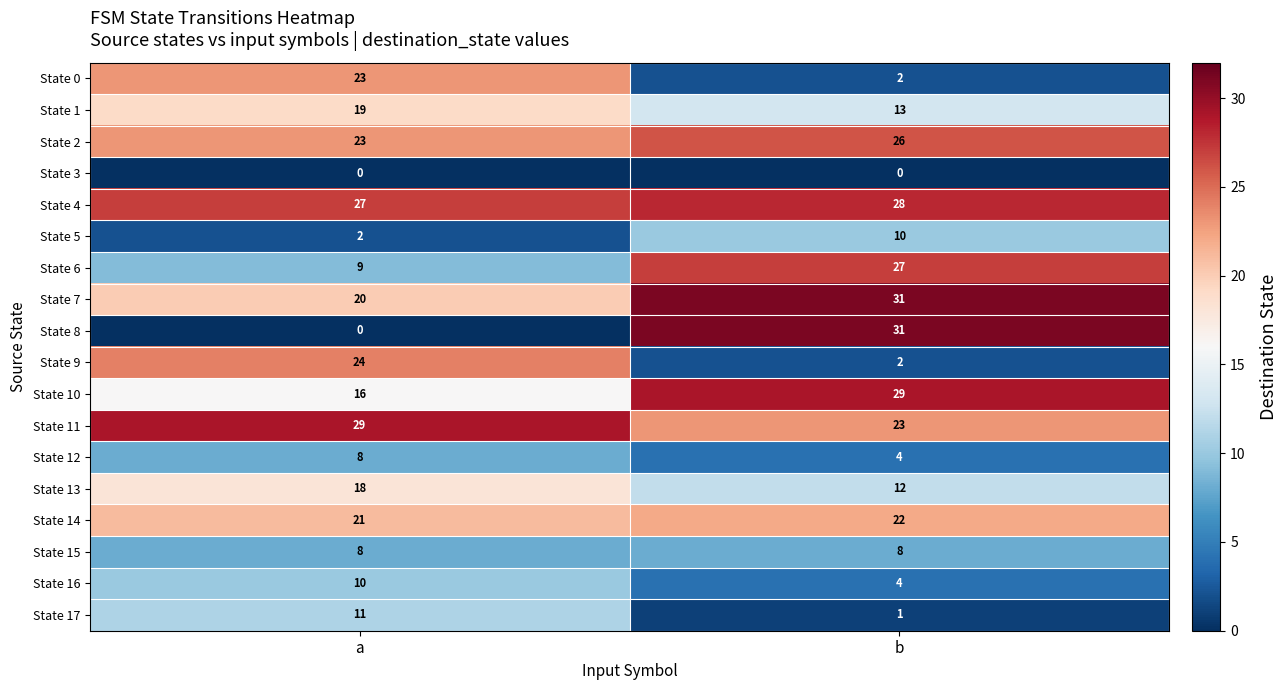

Which series has the widest spread of values?

State 8